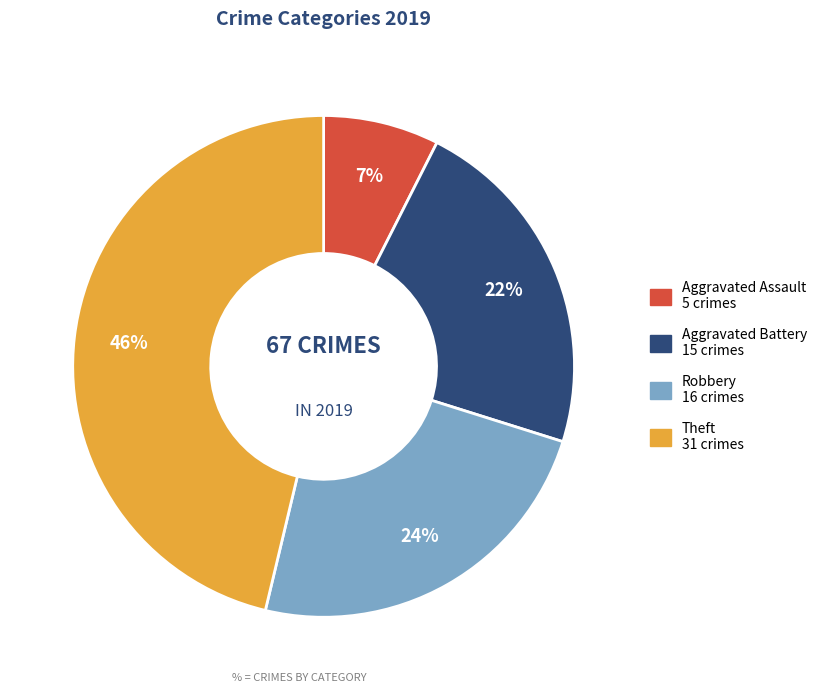

Rank the categories by value from lowest to highest.

Aggravated Assault, Aggravated Battery, Robbery, Theft